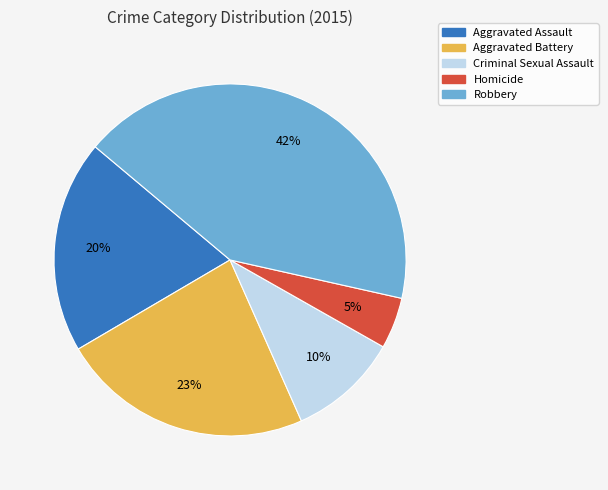

How many slices are in this pie chart?

5